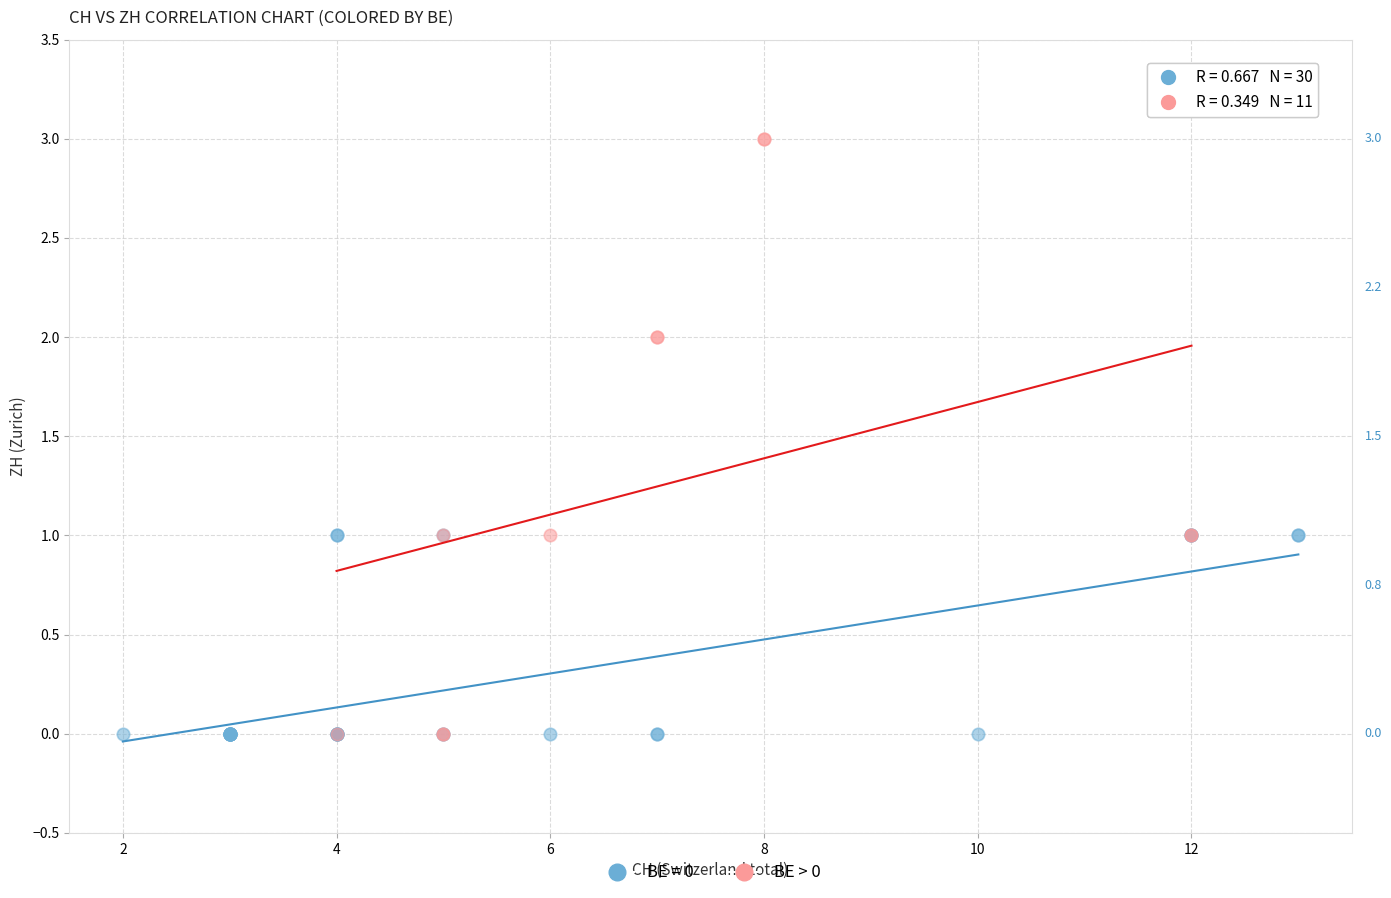

Which series has the widest spread of Y values?

BE > 0